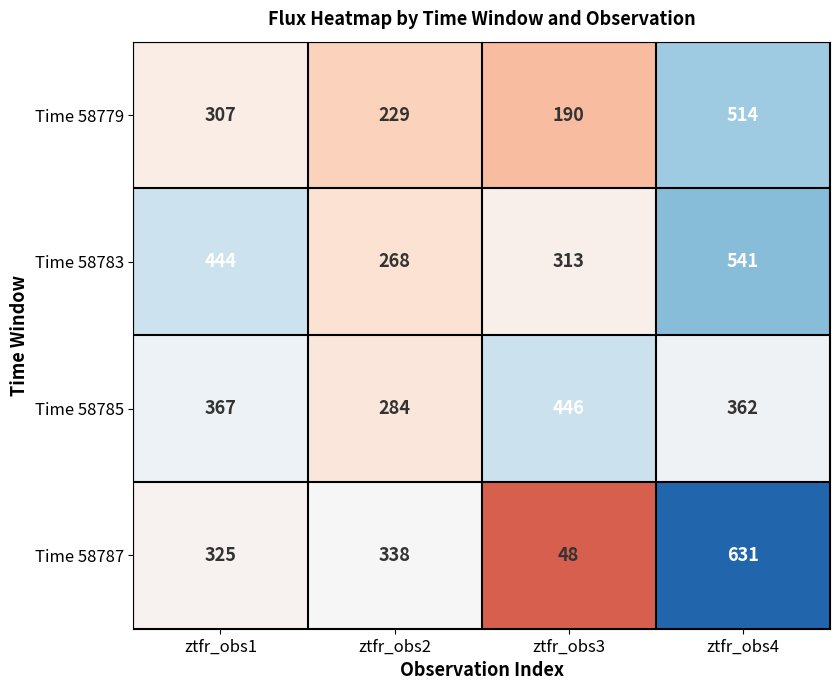

Which series changed the most between ztfr_obs2 and ztfr_obs3?

Time 58787